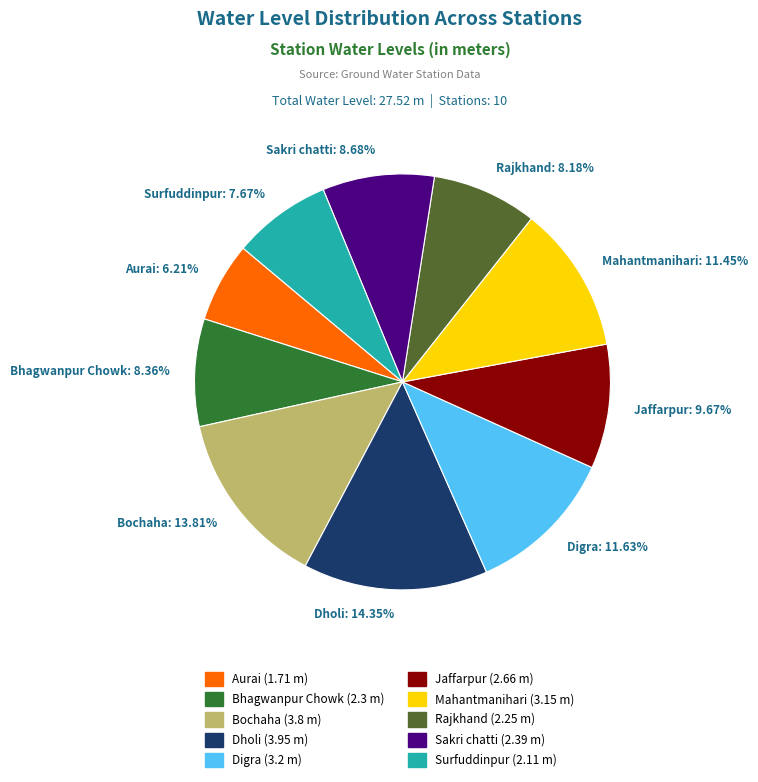

Is it true that Mahantmanihari is 11% of the pie?

True